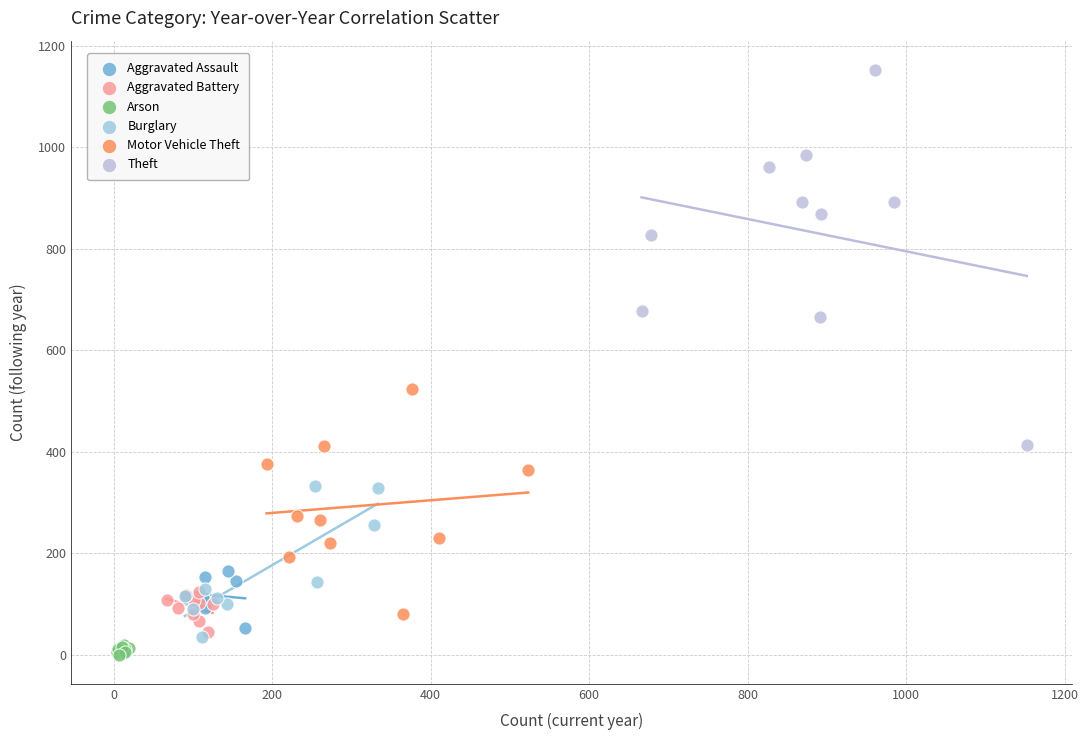

What are all the series names shown in the legend?

Aggravated Assault, Aggravated Battery, Arson, Burglary, Motor Vehicle Theft, Theft